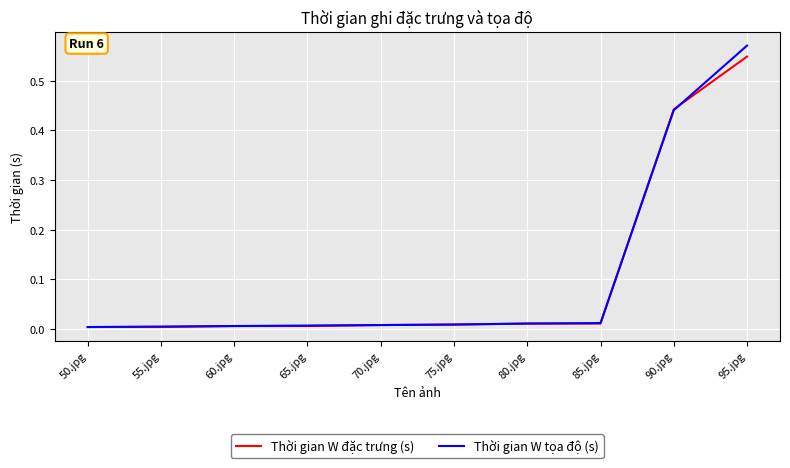

Is it true that Thời gian W tọa độ (s) equals 0.8 at 95.jpg?

False